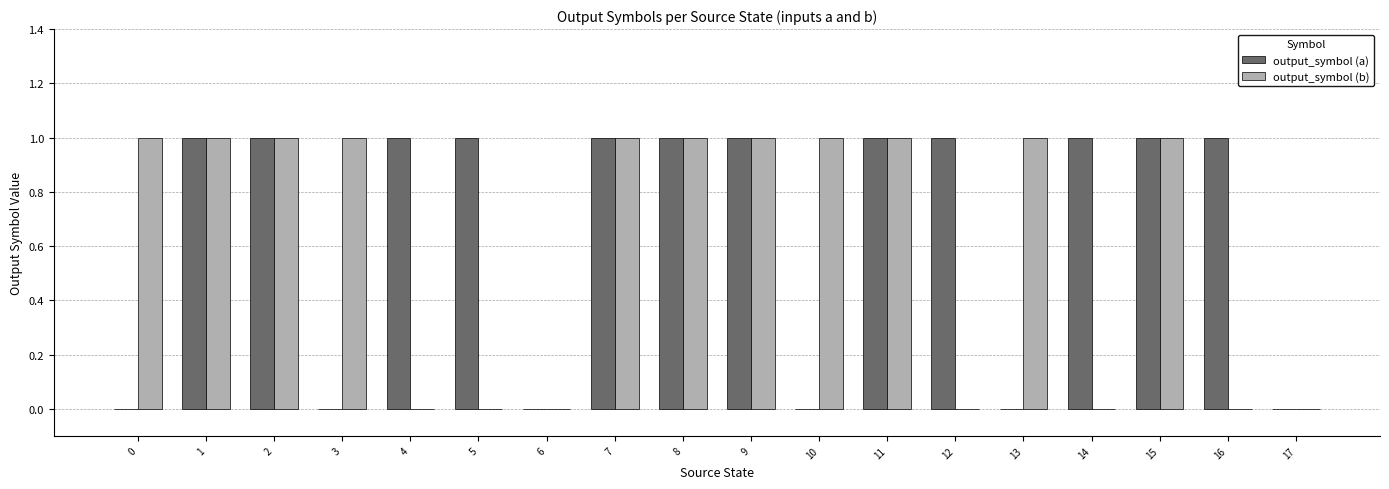

Is it true that output_symbol (a) equals -1 at 6?

False